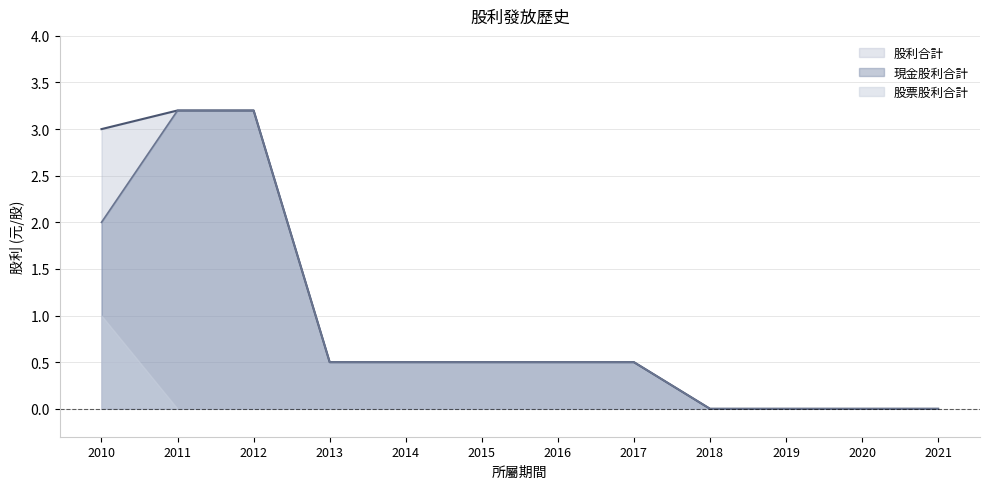

What is the average value of the 股利合計 series?

1.0